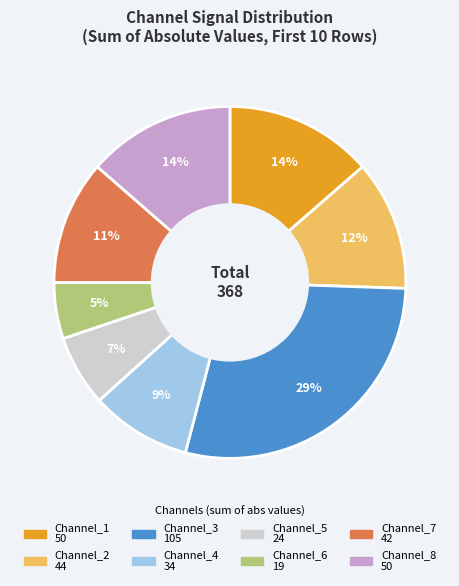

The Channel_5 slice represents 7% of the pie. True or false?

True